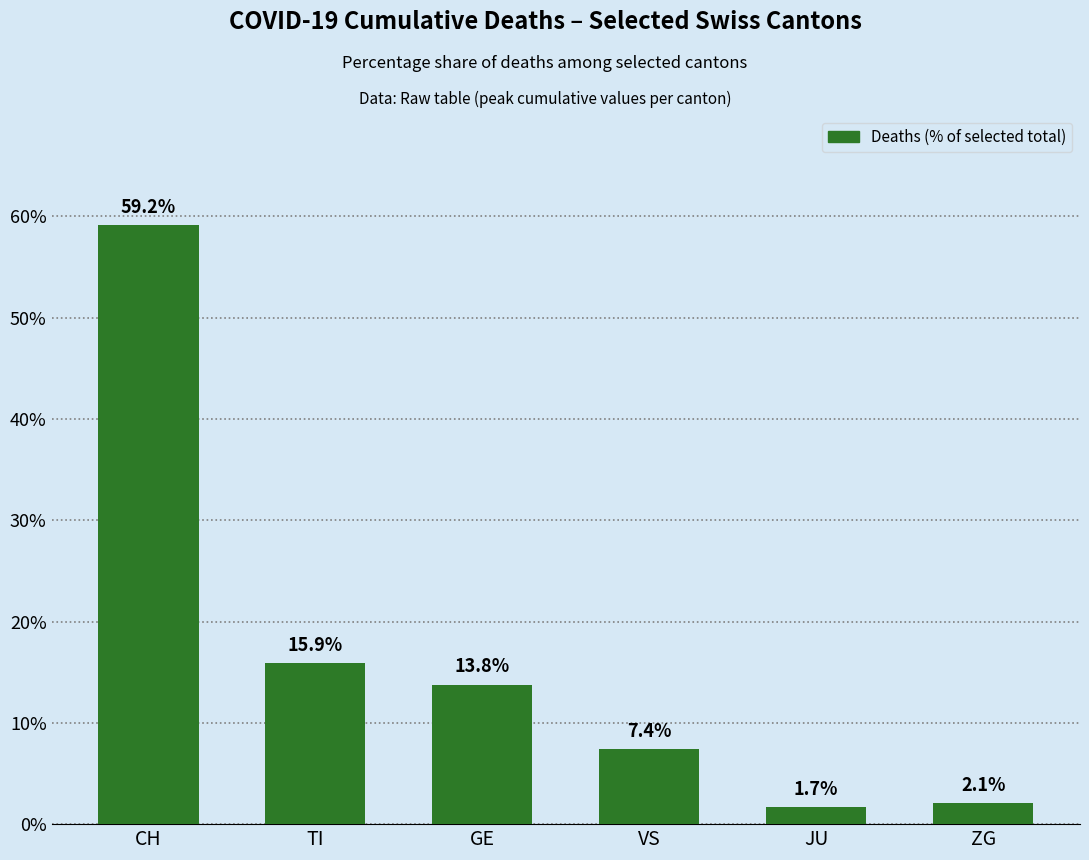

The chart shows a value of 1.7 at JU. True or false?

True